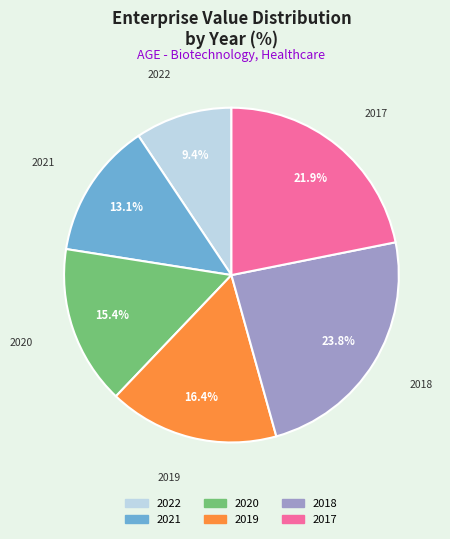

Approximately how many times larger is the value at 2022 compared to 2020?

0.6